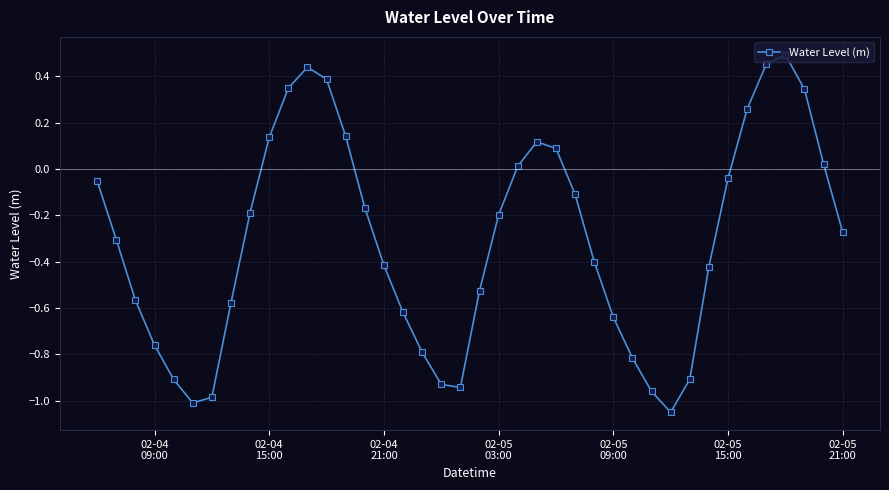

What is the difference between the maximum and second lowest values?

1.5